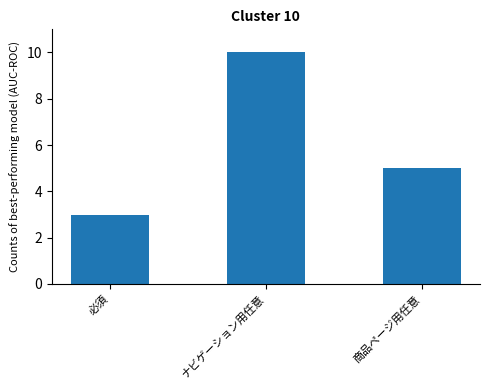

Reading left to right, transcribe all the data shown in this chart.

必須=3	ナビゲーション用任意=10	商品ページ用任意=5